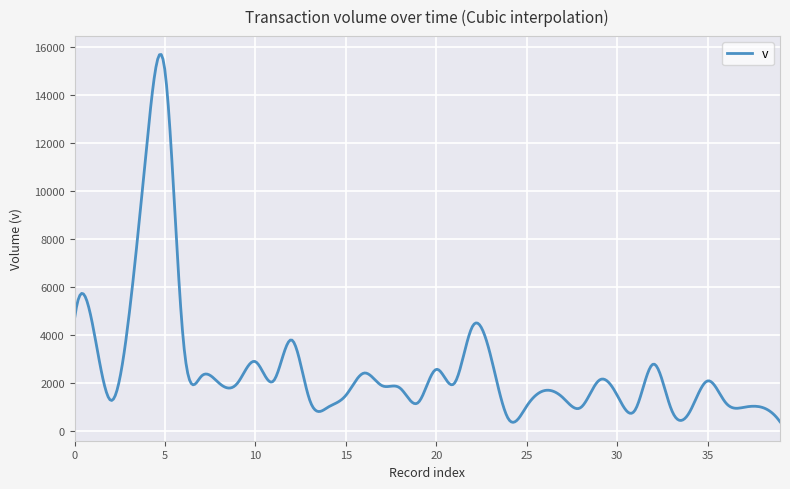

What is the minimum value shown in the chart?

375.3